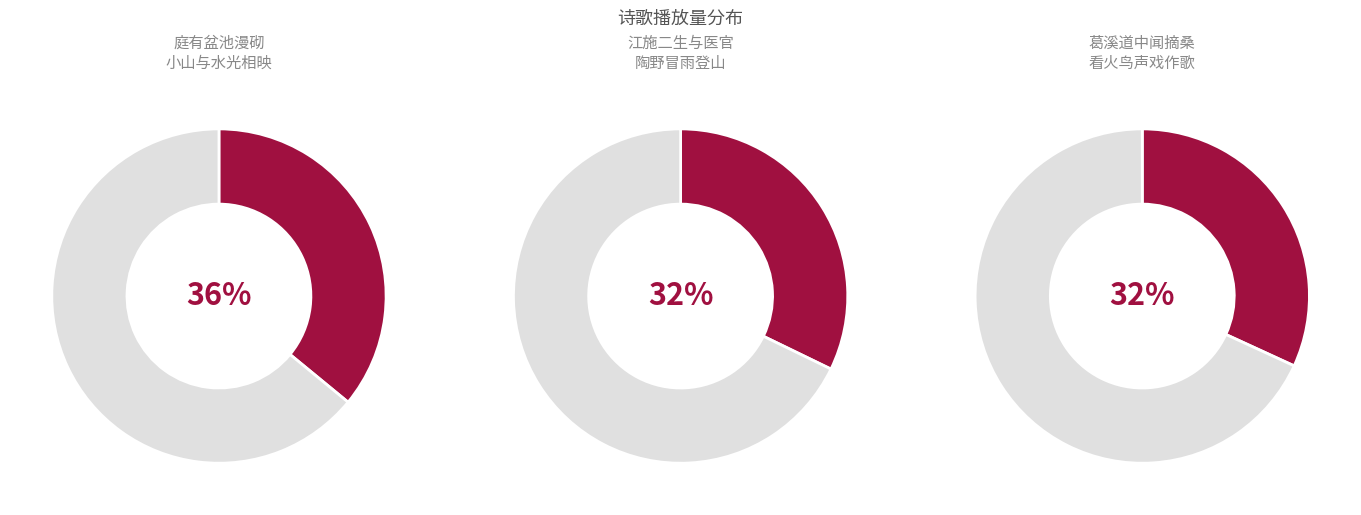

Does any single category account for the majority?

No